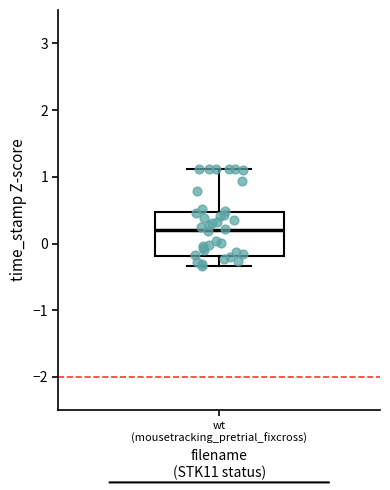

Transcribe this box plot: give where the median line is, the range the box spans, and where the two whiskers end, as read against the y-axis. The values are not printed on the chart, so give them approximately, as read against the axis.

median 0.2, box -0.2 to 0.5, whiskers -0.3 to 1.1